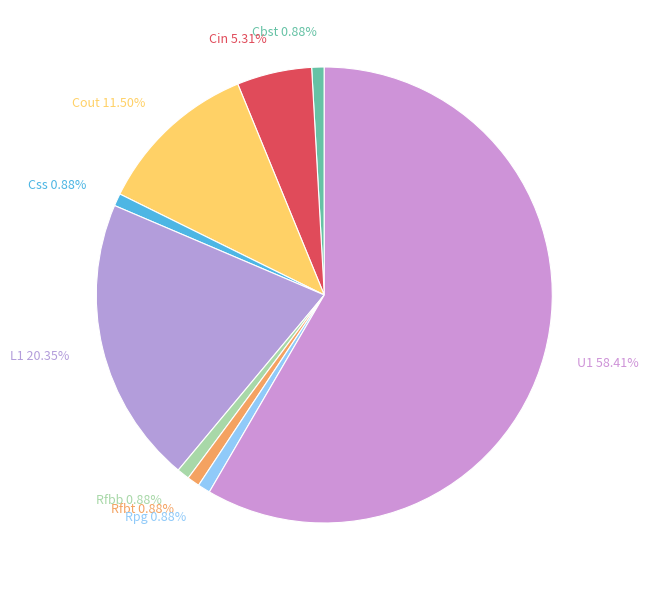

Which slice is the largest?

U1